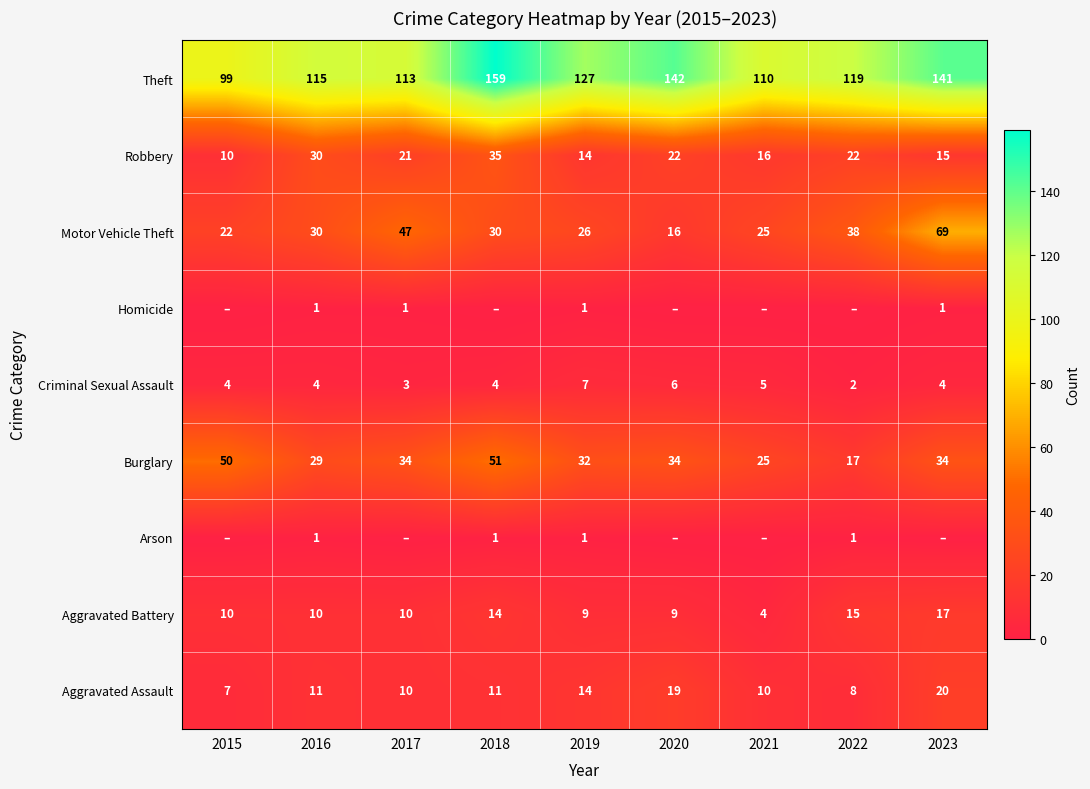

True or false: Robbery has a value of 35 at 2018.

True